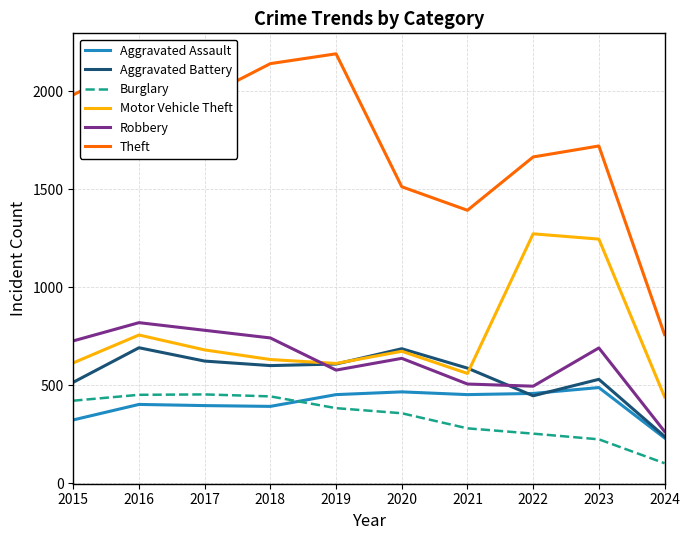

Which category has the highest value in the Theft series?

2019